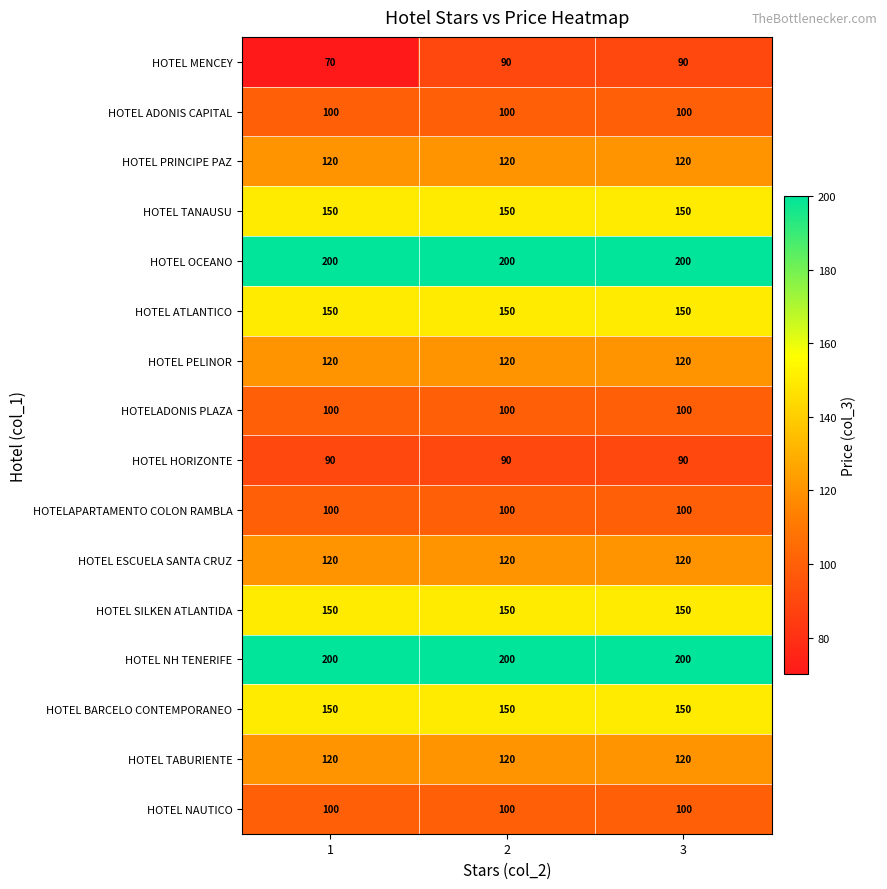

Is the value of HOTEL NH TENERIFE at 1 greater than the value of HOTEL TABURIENTE at 3?

Yes